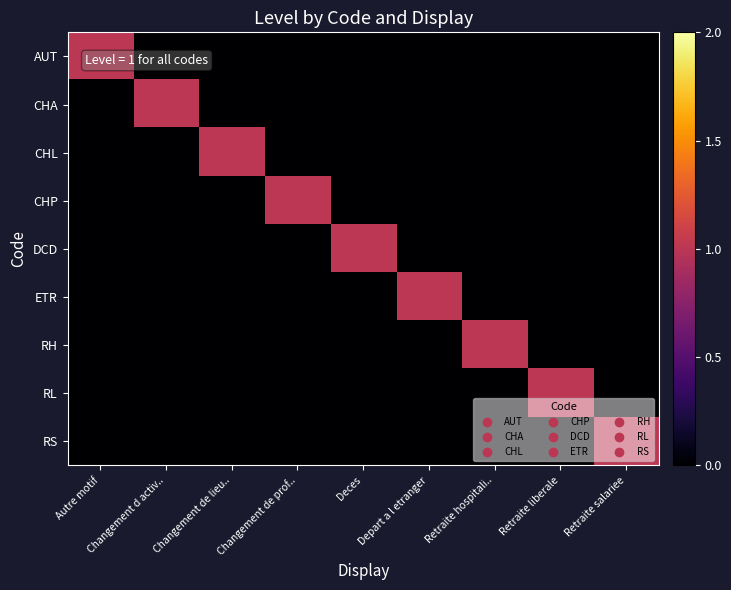

How many distinct data groups are displayed?

9